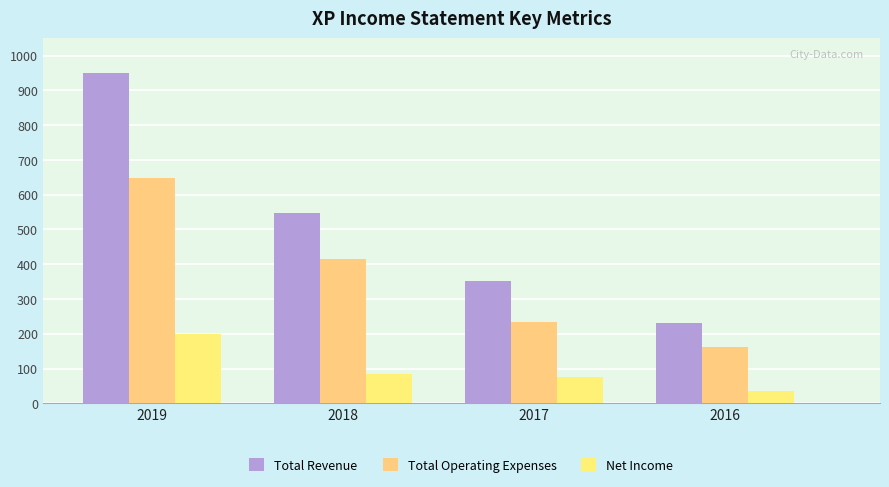

List the labels in order of Total Revenue value, largest first.

2019, 2018, 2017, 2016